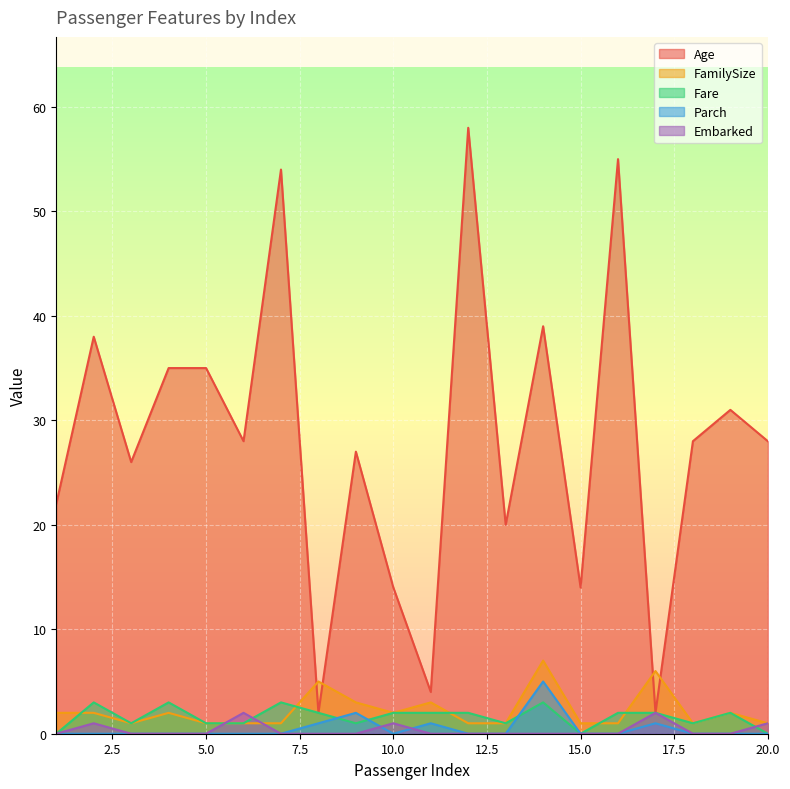

Reading left to right, extract all data points from this chart.

Age: 1=22	2=38	3=26	4=35	5=35	6=28	7=54	8=2	9=27	10=14	11=4	12=58	13=20	14=39	15=14	16=55	17=2	18=28	19=31	20=28
FamilySize: 1=2	2=2	3=1	4=2	5=1	6=1	7=1	8=5	9=3	10=2	11=3	12=1	13=1	14=7	15=1	16=1	17=6	18=1	19=2	20=1
Fare: 1=0	2=3	3=1	4=3	5=1	6=1	7=3	8=2	9=1	10=2	11=2	12=2	13=1	14=3	15=0	16=2	17=2	18=1	19=2	20=0
Parch: 1=0	2=0	3=0	4=0	5=0	6=0	7=0	8=1	9=2	10=0	11=1	12=0	13=0	14=5	15=0	16=0	17=1	18=0	19=0	20=0
Embarked: 1=0	2=1	3=0	4=0	5=0	6=2	7=0	8=0	9=0	10=1	11=0	12=0	13=0	14=0	15=0	16=0	17=2	18=0	19=0	20=1